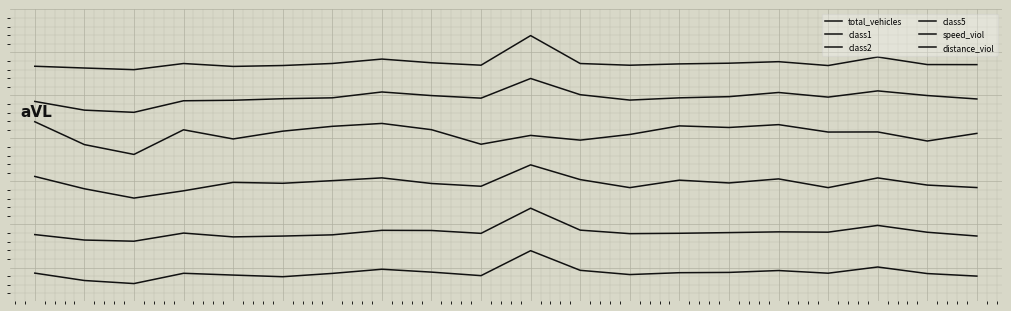

List the series in order of their peak value, lowest first.

total_vehicles, class1, class2, class5, speed_viol, distance_viol